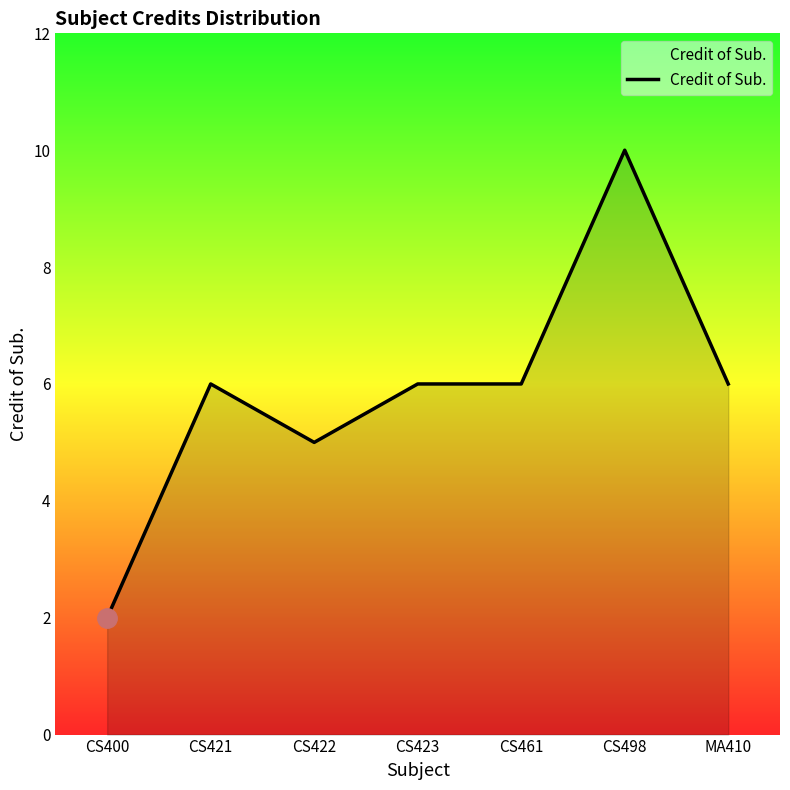

What is the approximate value at CS498?

10